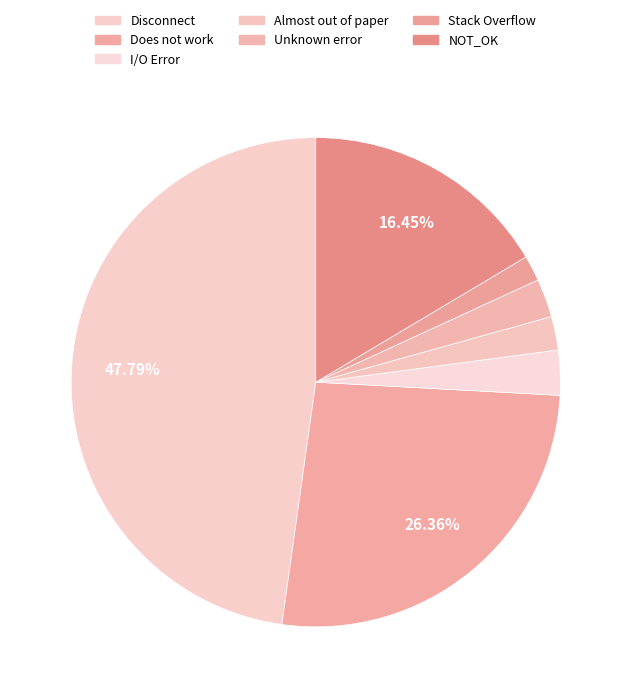

How many slices are in this pie chart?

7